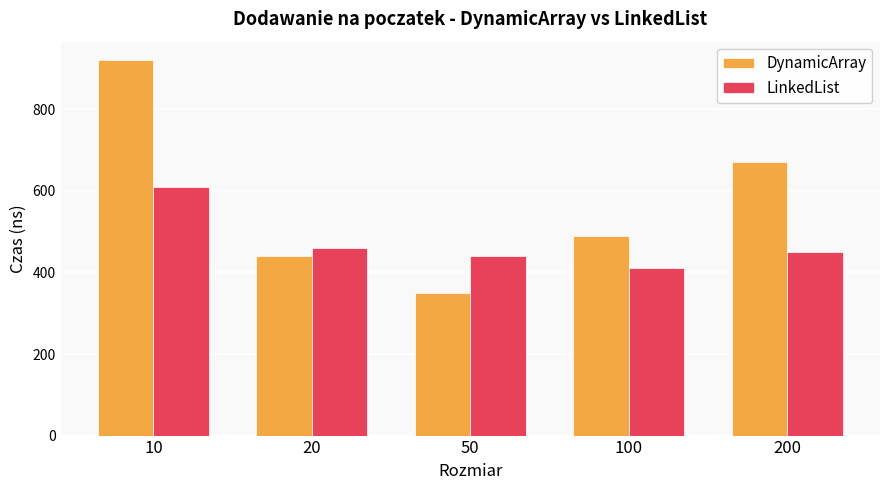

Which series has the widest spread of values?

DynamicArray